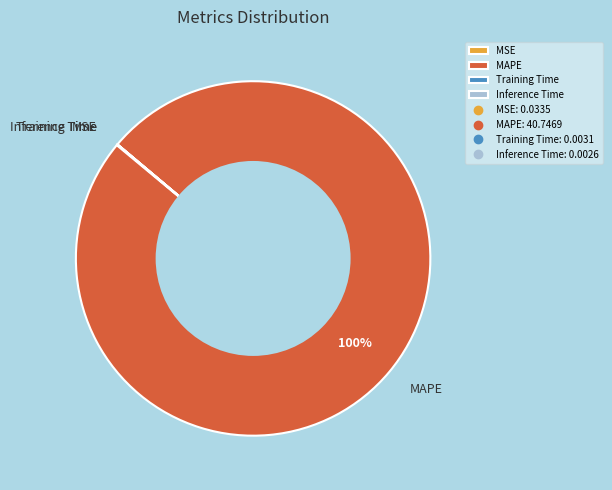

To the nearest percent, what is the average slice percentage?

25%